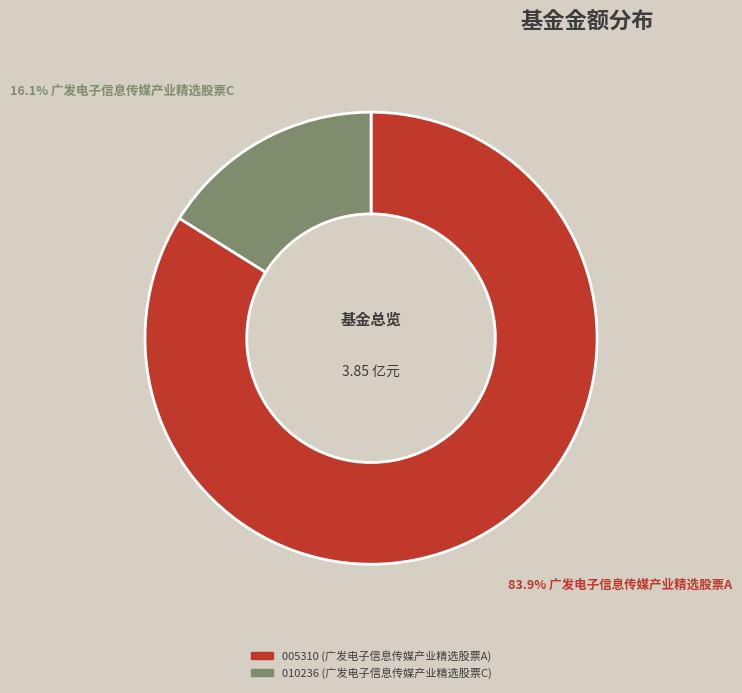

Is there a majority slice in this chart?

Yes